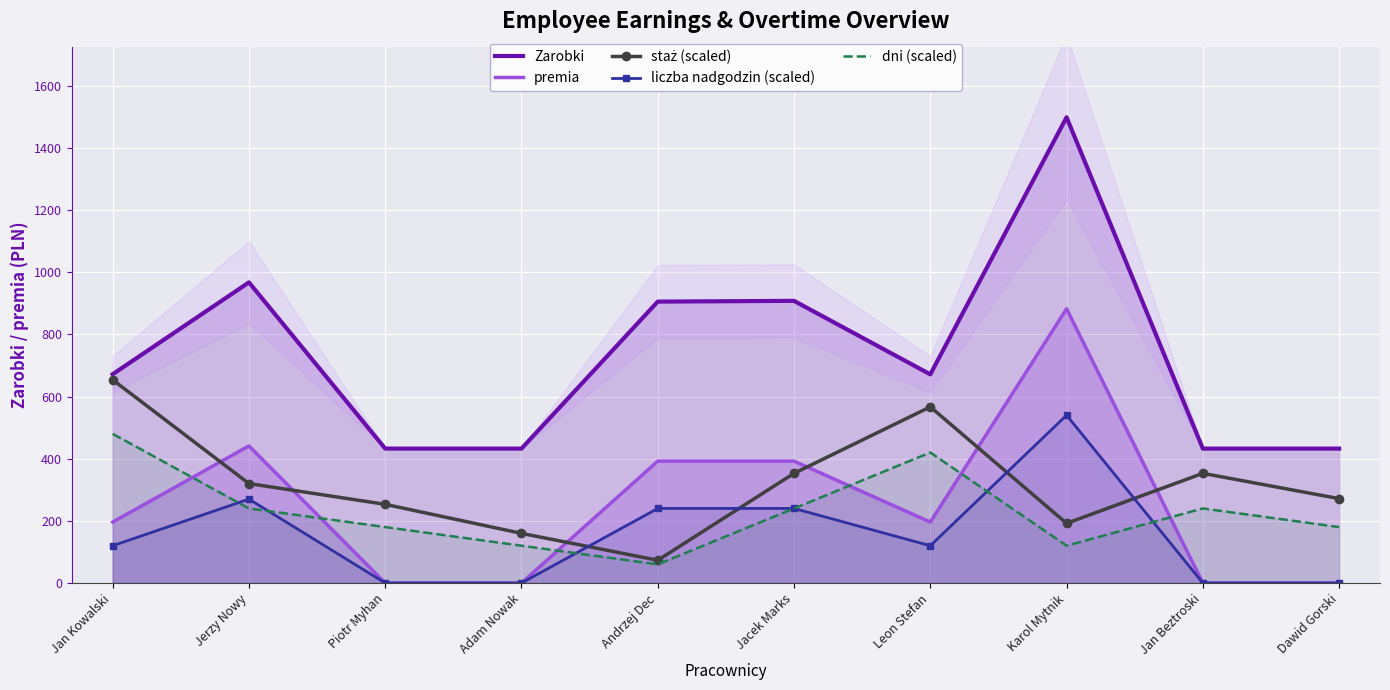

True or false: dni (scaled) has a value of 172.7 at Leon Stefan.

False